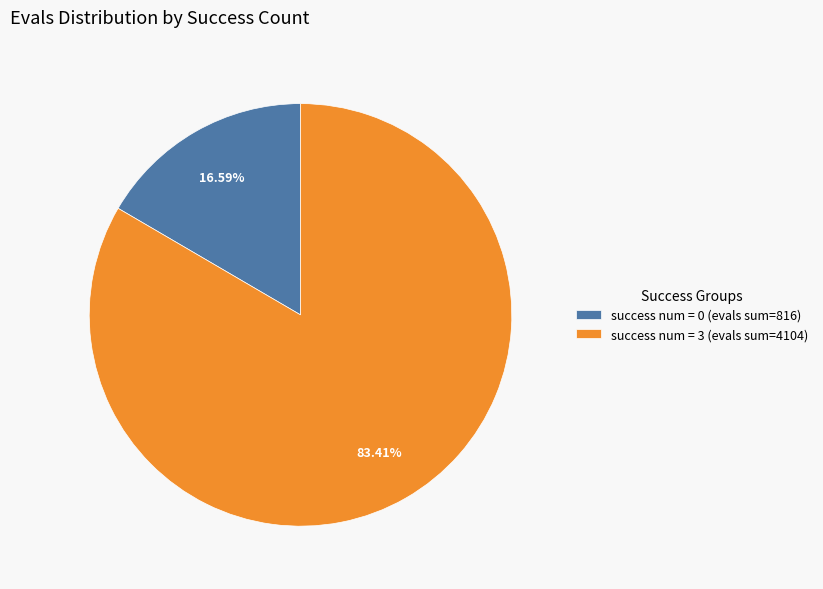

Which slice is the largest?

success num = 3 (evals sum=4104)